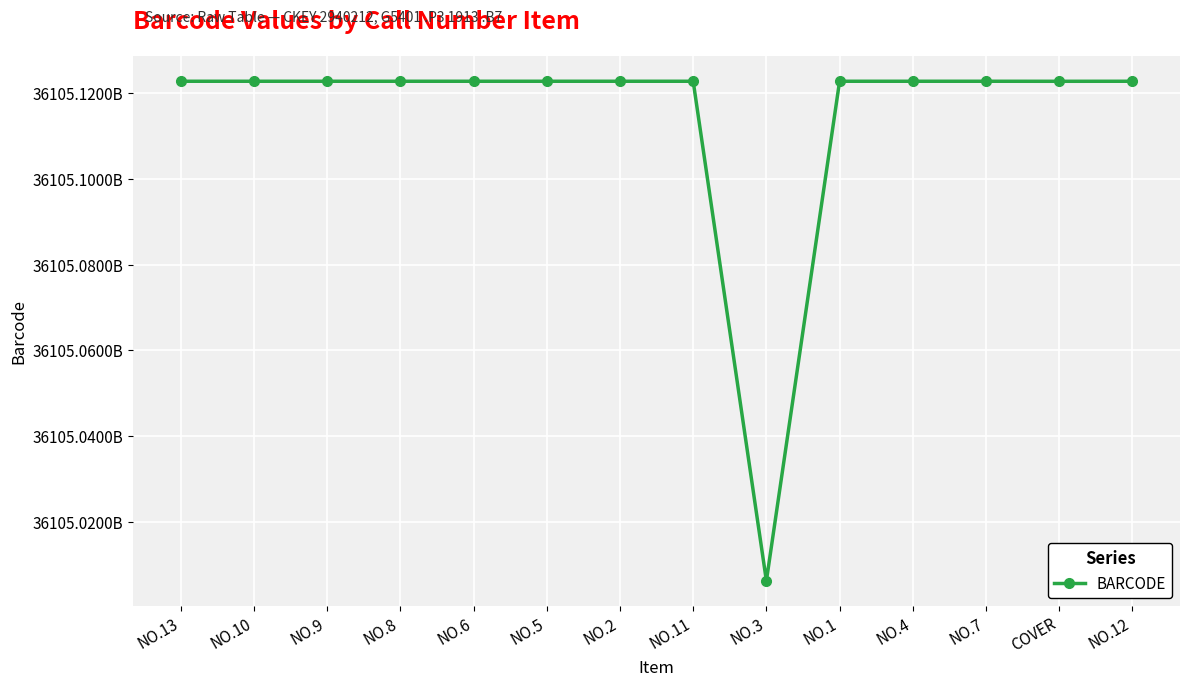

Does the chart display data point markers on the line(s)?

Yes